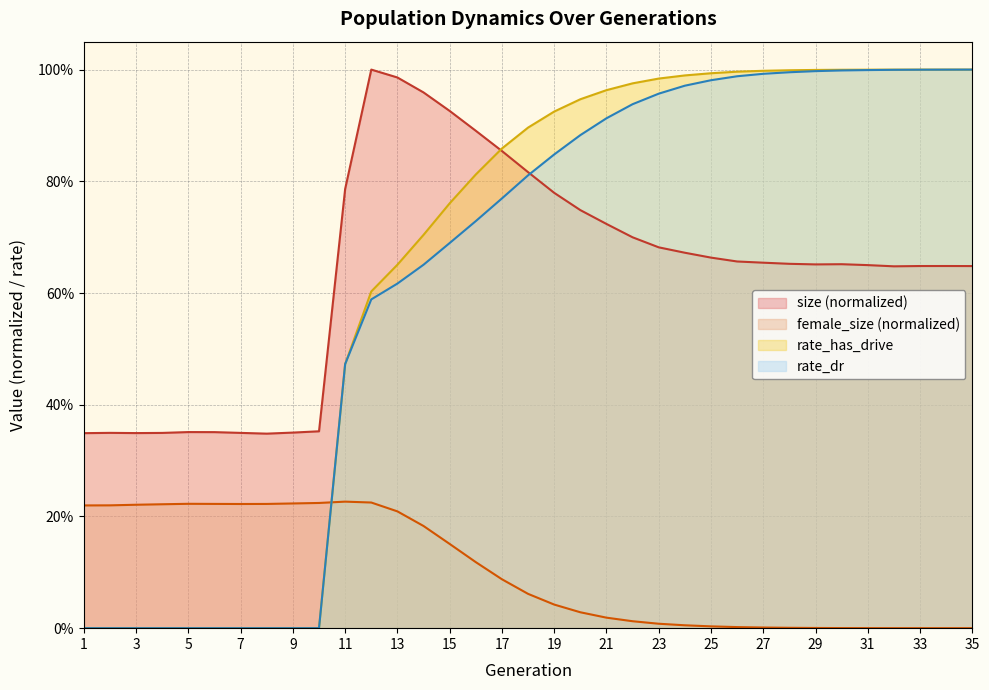

What is the difference between the maximum and minimum values in the female_size series?

0.2